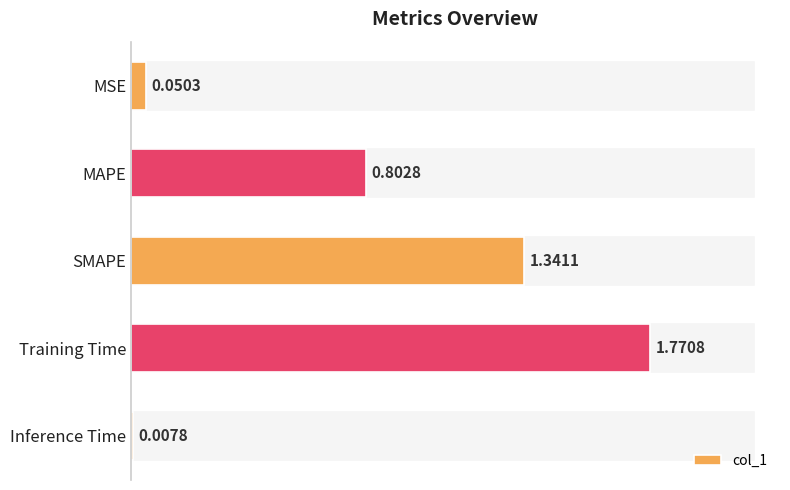

Which label corresponds to the smallest value in the chart?

Inference Time